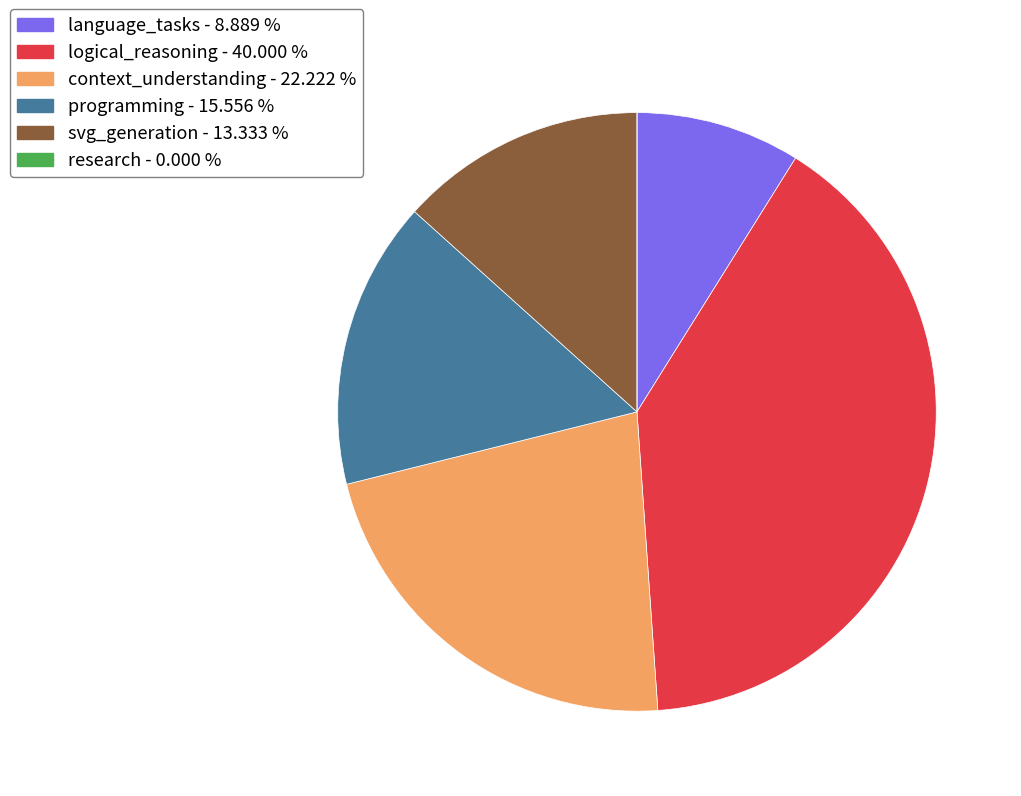

Is there a majority slice in this chart?

No